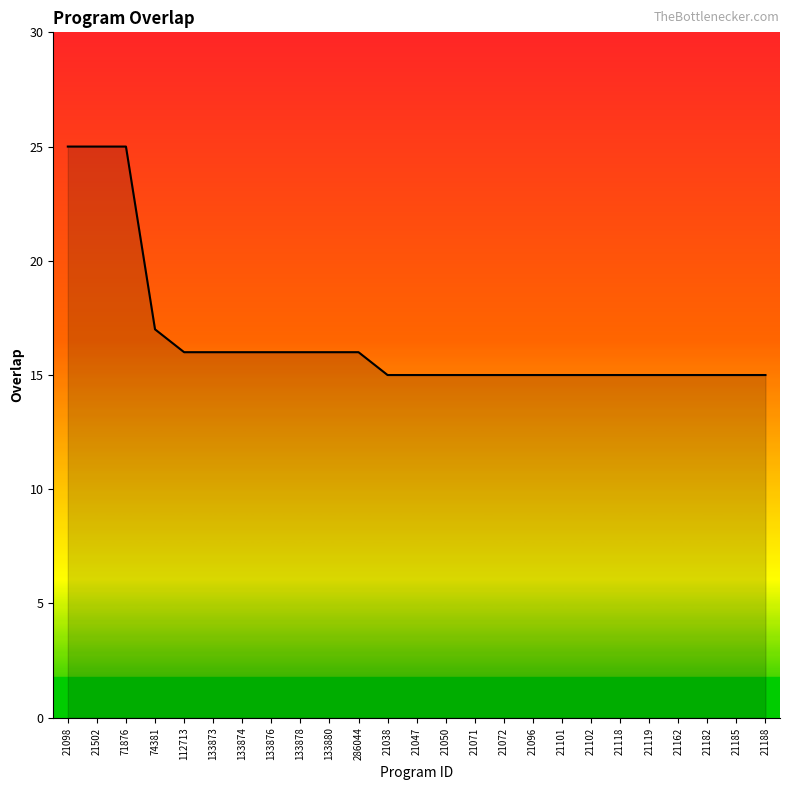

What is the sum of all values?

414